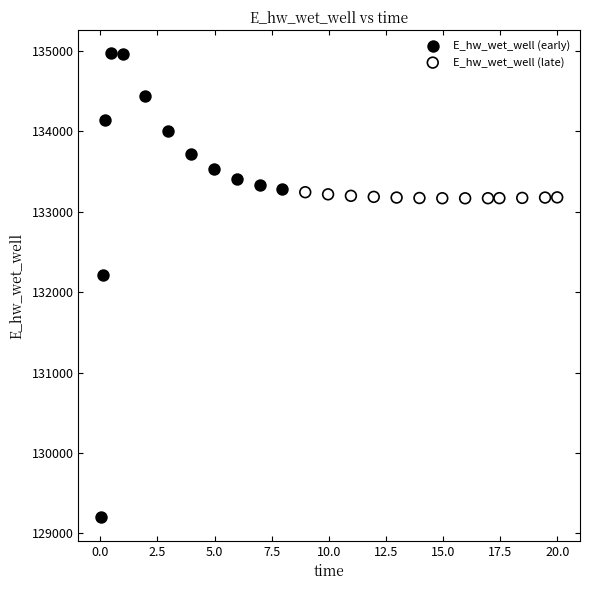

Which series reaches the minimum Y coordinate?

E_hw_wet_well (early)